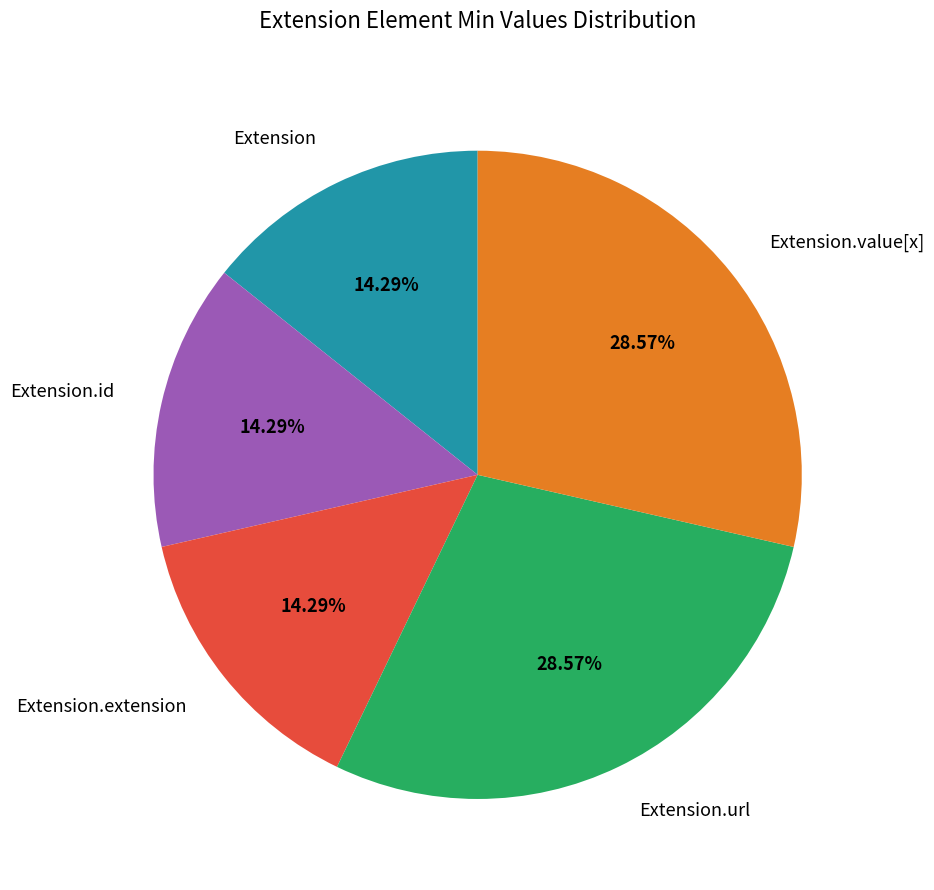

Is the sum of Extension.extension and Extension greater than half?

No